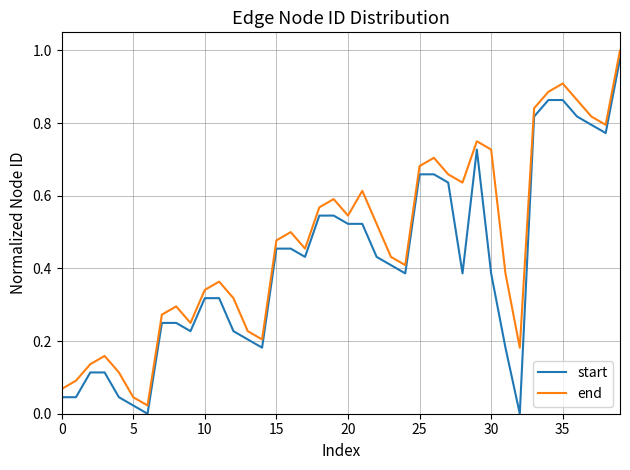

Which series has the largest total across all categories?

end